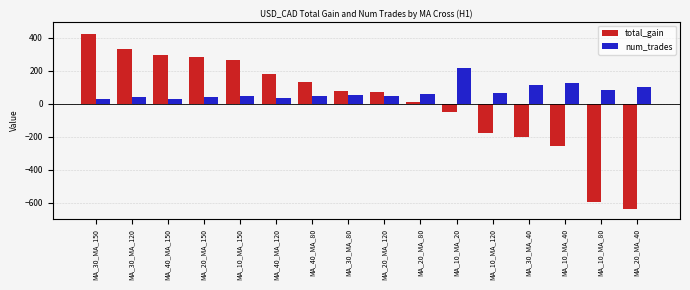

What value does the total_gain series have at MA_10_MA_120, to the nearest 100?

-200